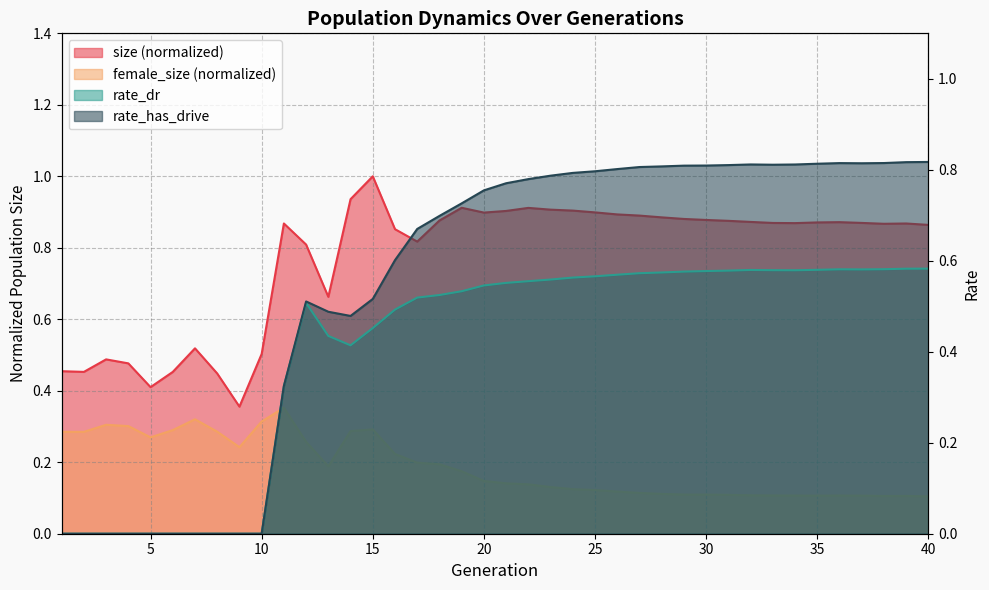

Reading right to left, what are all the values shown in this chart?

size: 0.9	0.9	0.9	0.9	0.9	0.9	0.9	0.9	0.9	0.9	0.9	0.9	0.9	0.9	0.9	0.9	0.9	0.9	0.9	0.9	0.9	0.9	0.9	0.8	0.9	1.0	0.9	0.7	0.8	0.9	0.5	0.4	0.4	0.5	0.5	0.4	0.5	0.5	0.5	0.5
female_size: 0.1	0.1	0.1	0.1	0.1	0.1	0.1	0.1	0.1	0.1	0.1	0.1	0.1	0.1	0.1	0.1	0.1	0.1	0.1	0.1	0.1	0.2	0.2	0.2	0.2	0.3	0.3	0.2	0.3	0.4	0.3	0.2	0.3	0.3	0.3	0.3	0.3	0.3	0.3	0.3
rate_dr: 0.6	0.6	0.6	0.6	0.6	0.6	0.6	0.6	0.6	0.6	0.6	0.6	0.6	0.6	0.6	0.6	0.6	0.6	0.6	0.6	0.5	0.5	0.5	0.5	0.5	0.5	0.4	0.4	0.5	0.3	0.0	0.0	0.0	0.0	0.0	0.0	0.0	0.0	0.0	0.0
rate_has_drive: 0.8	0.8	0.8	0.8	0.8	0.8	0.8	0.8	0.8	0.8	0.8	0.8	0.8	0.8	0.8	0.8	0.8	0.8	0.8	0.8	0.8	0.7	0.7	0.7	0.6	0.5	0.5	0.5	0.5	0.3	0.0	0.0	0.0	0.0	0.0	0.0	0.0	0.0	0.0	0.0